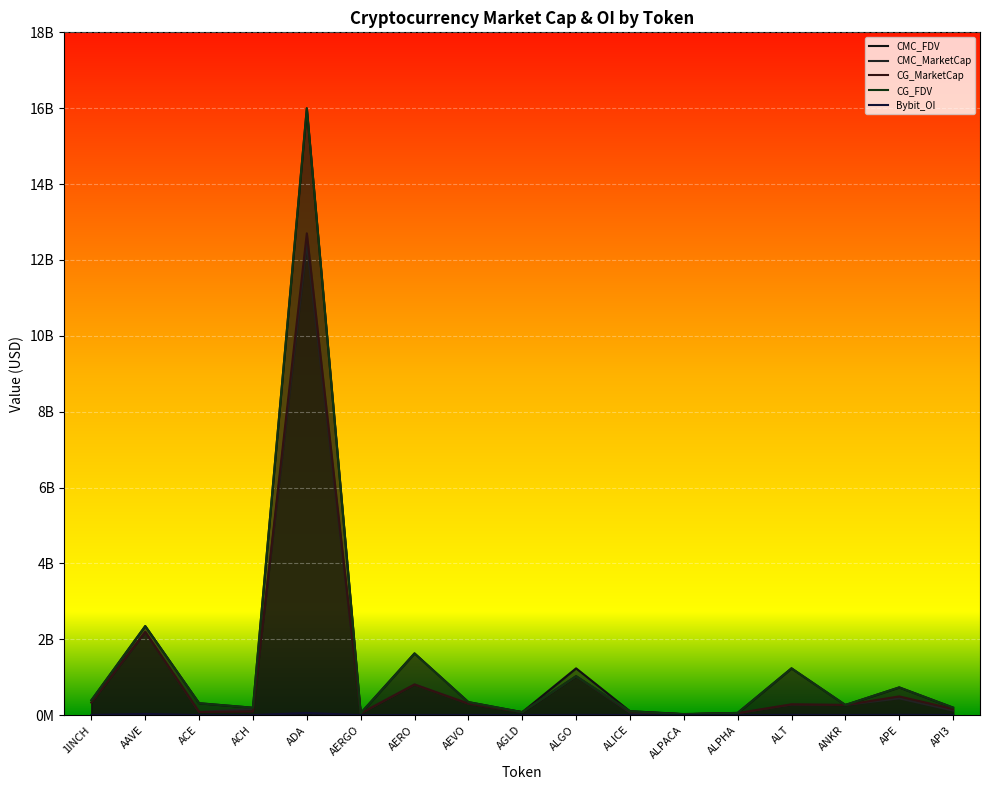

What is the sum of the CMC_FDV values at ALT and ALICE?

1337353836.5